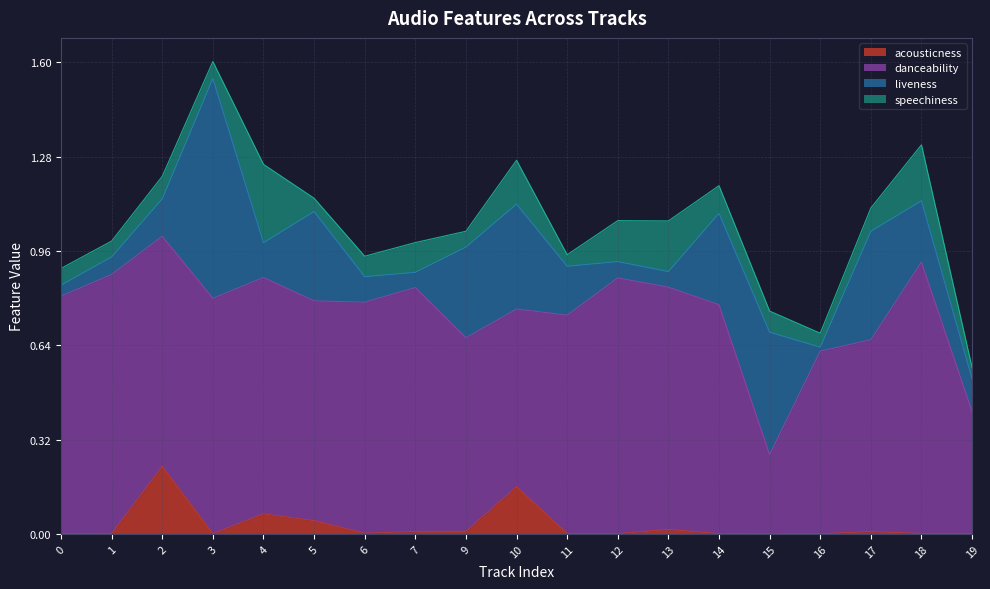

How many distinct data groups are displayed?

4